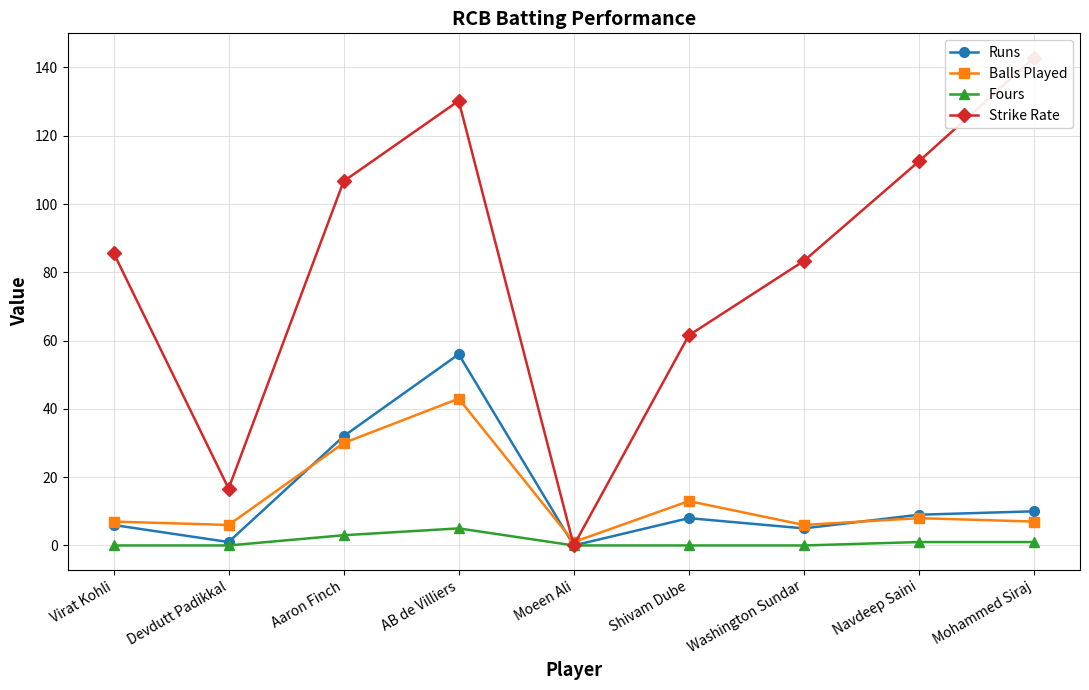

Is it true that Balls Played equals 6.0 at Devdutt Padikkal?

True